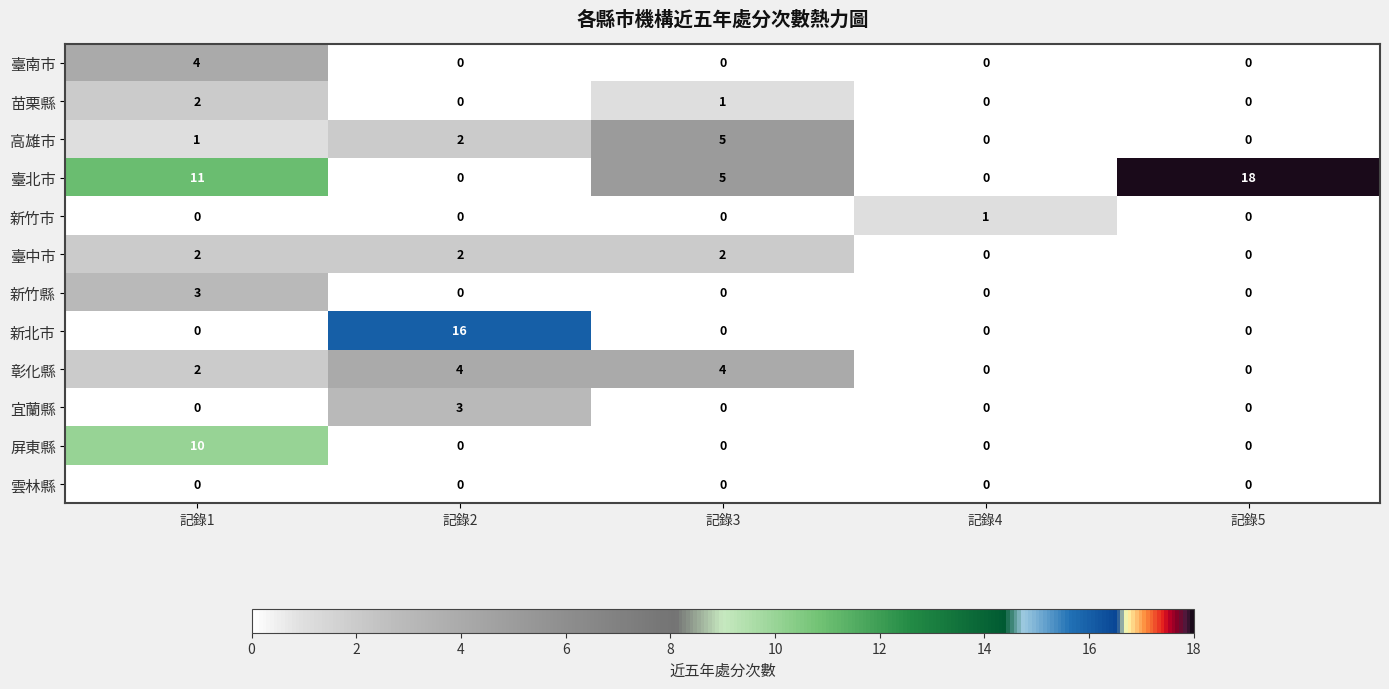

What is the greatest value displayed?

18